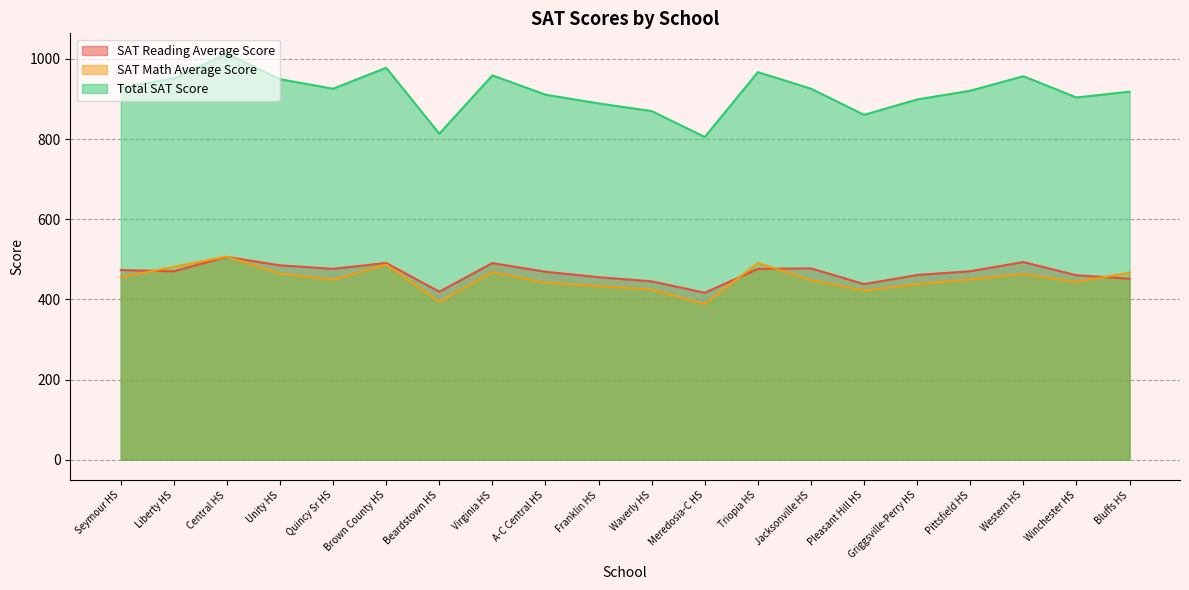

How many values in the SAT Reading Average Score series exceed 470?

11